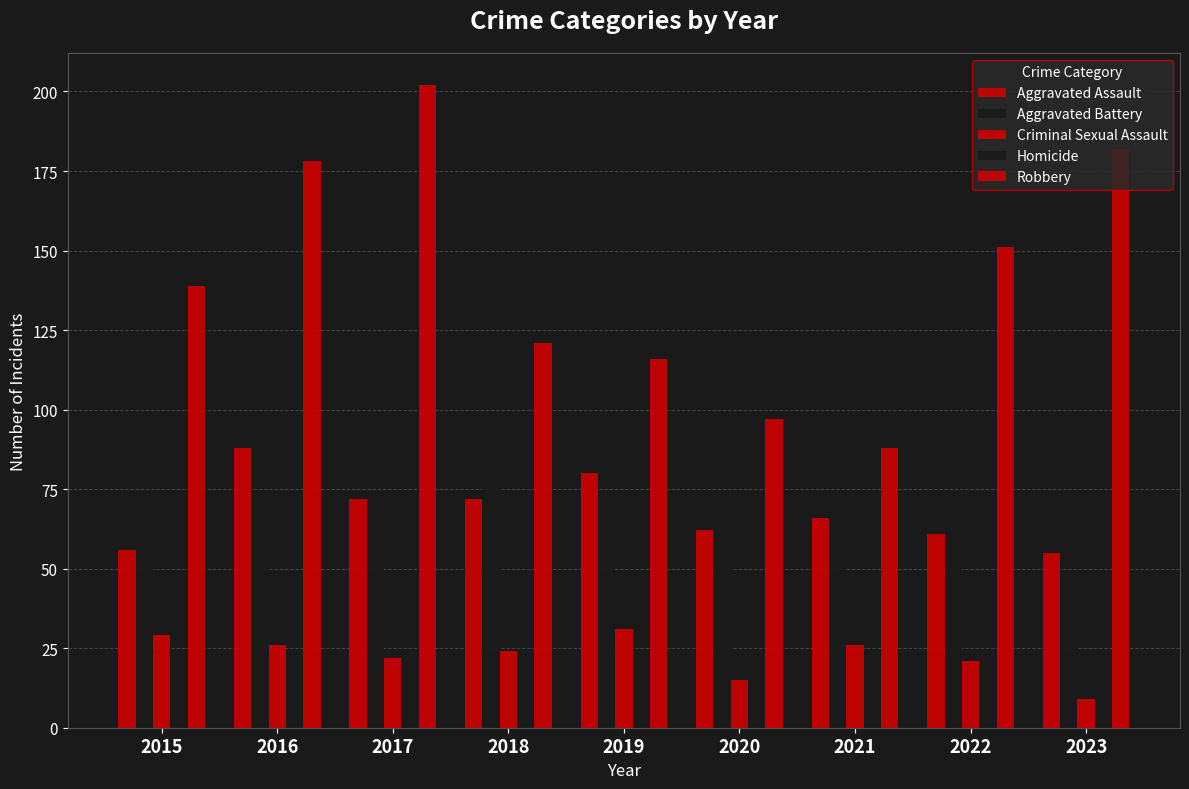

How many data points in Aggravated Battery are less than 60?

4